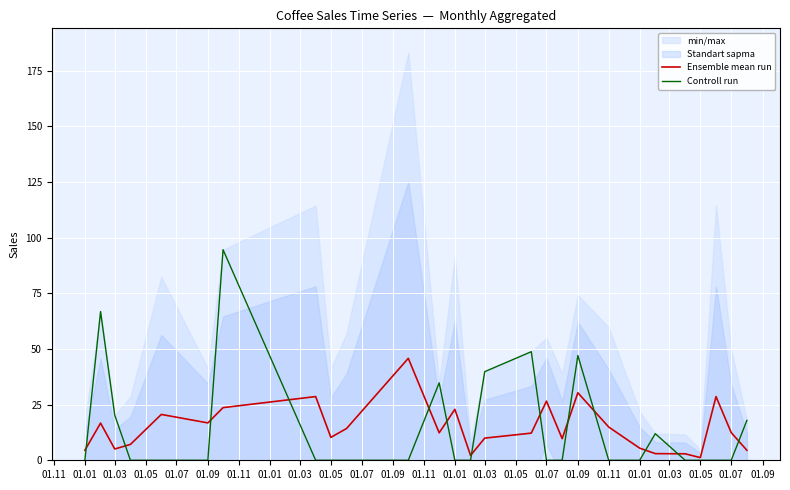

Which series ends up on top after the final intersection of Ensemble mean run and Controll run?

Controll run